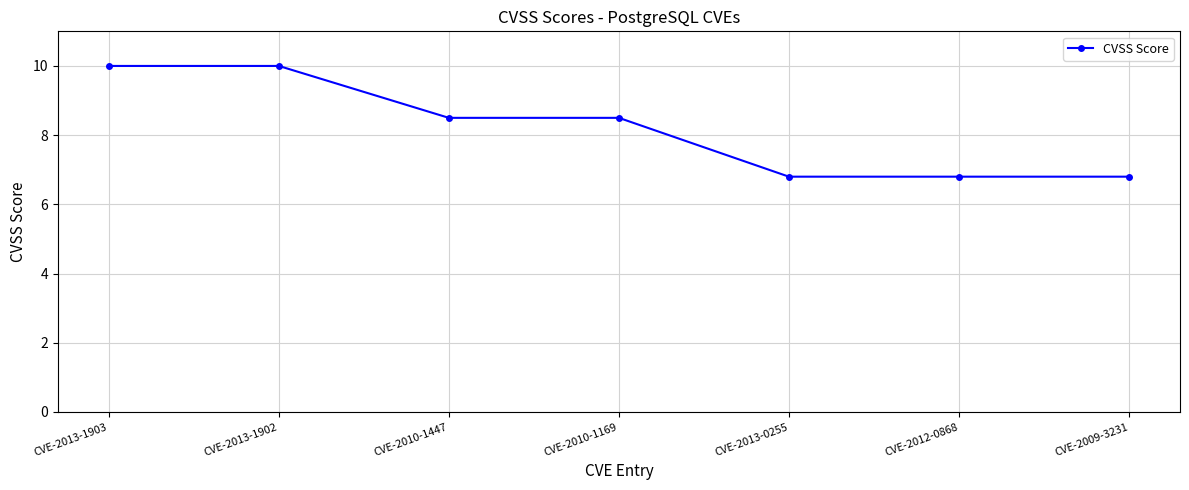

Reading left to right, transcribe all the data shown in this chart.

10.0	10.0	8.5	8.5	6.8	6.8	6.8